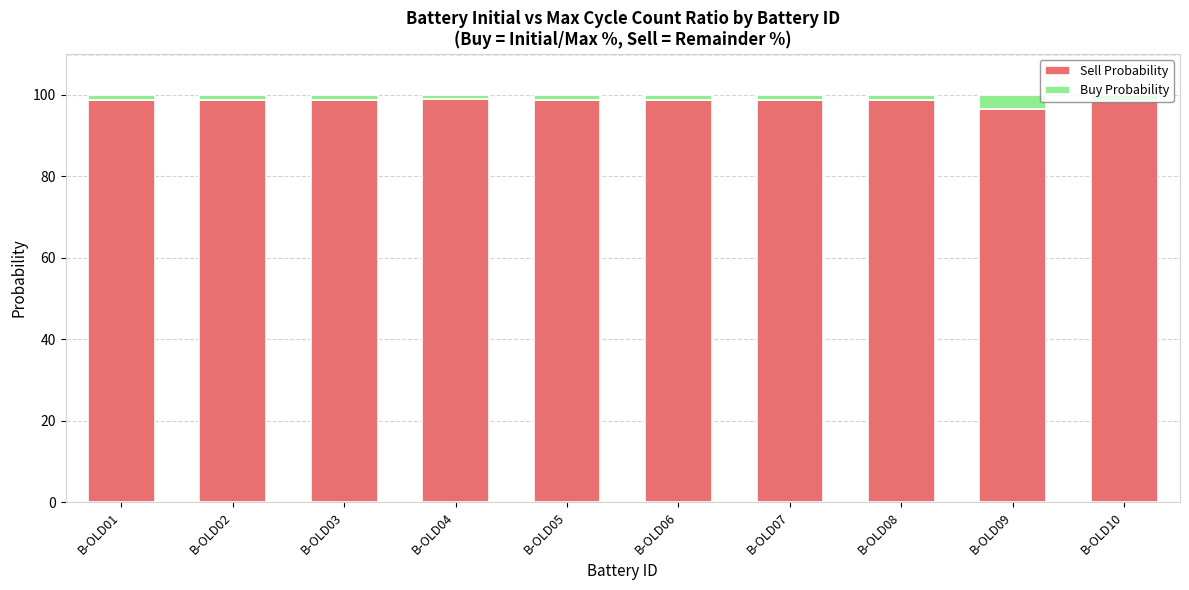

What is the lowest value of the Sell Probability series?

96.4